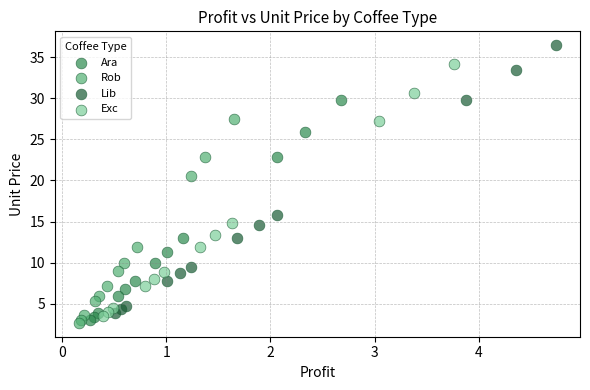

Which series contains the highest Y value?

Lib